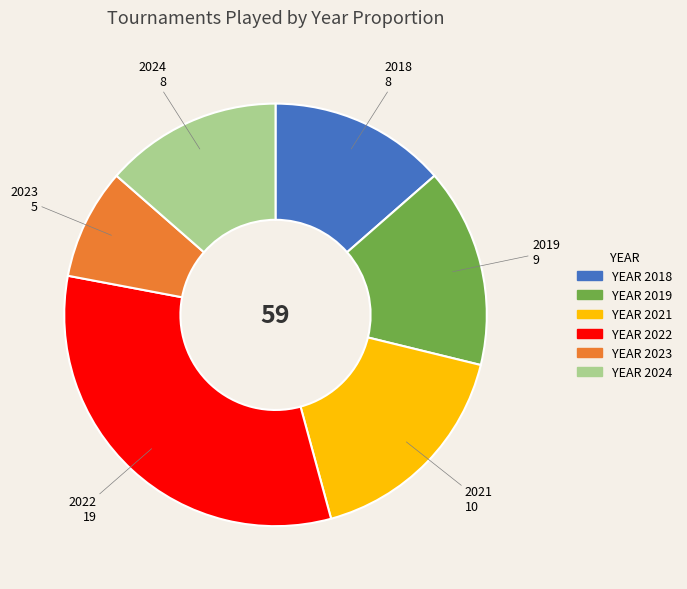

Does any single category account for the majority?

No